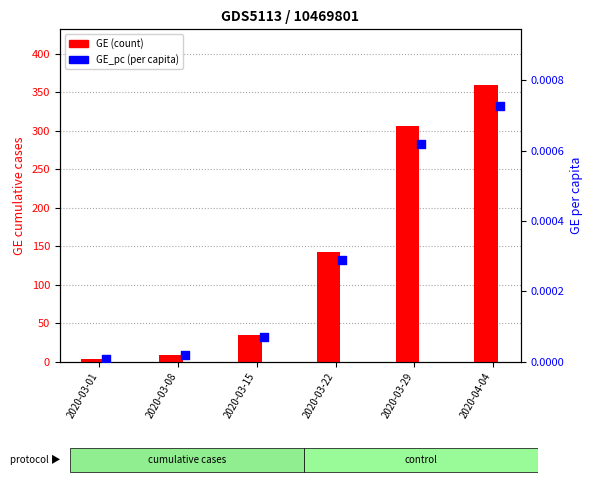

Which series reaches the minimum Y coordinate?

GE_pc